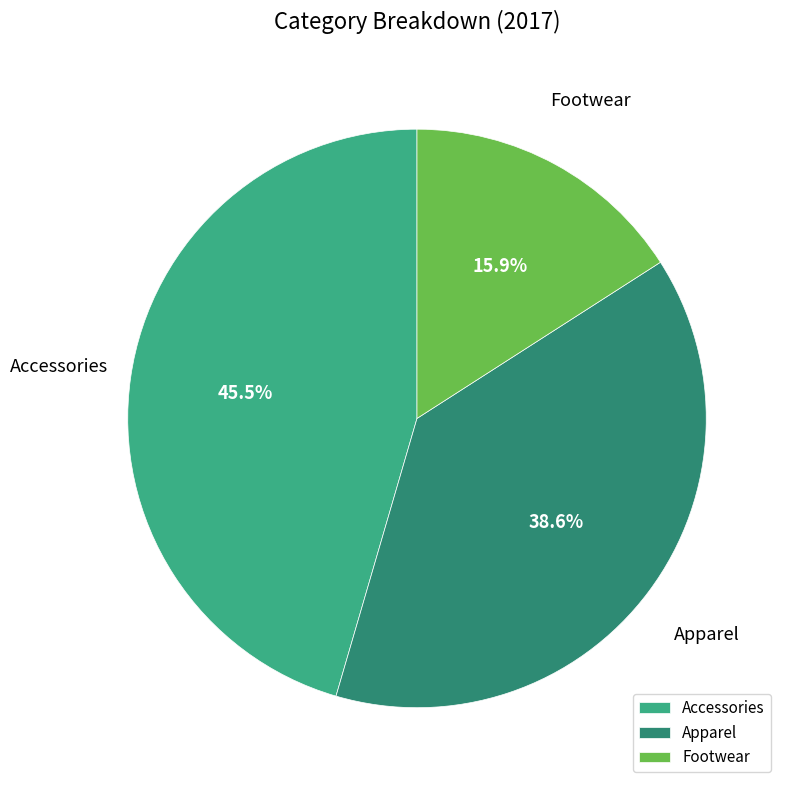

What percentage is the Footwear slice, to the nearest percent?

16%